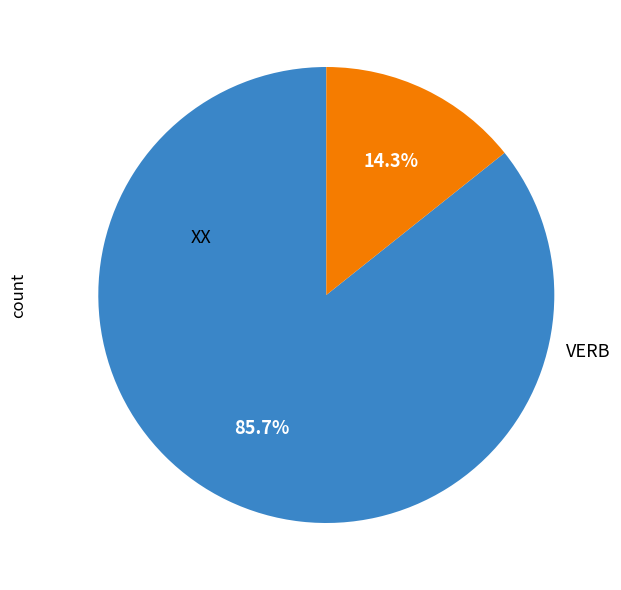

Is VERB the majority of the pie?

No